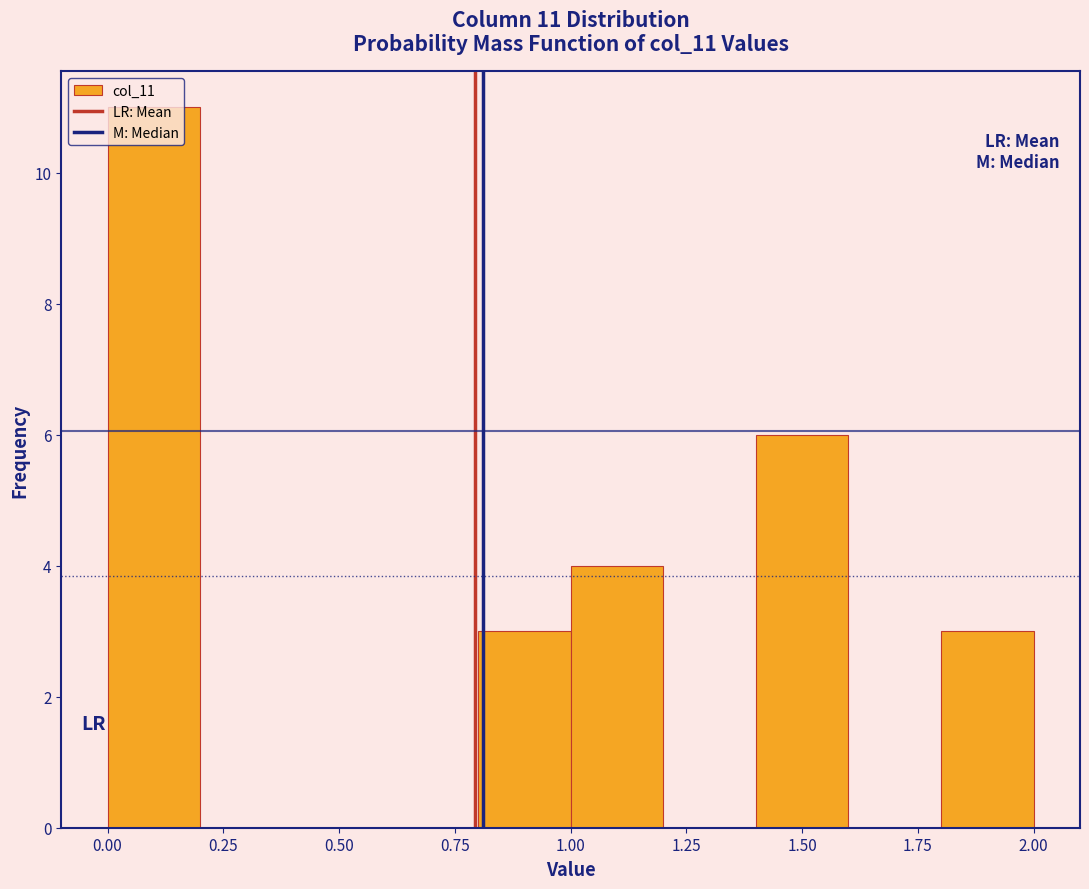

Over which range of the x-axis is the bar tallest?

0.0 to 0.2